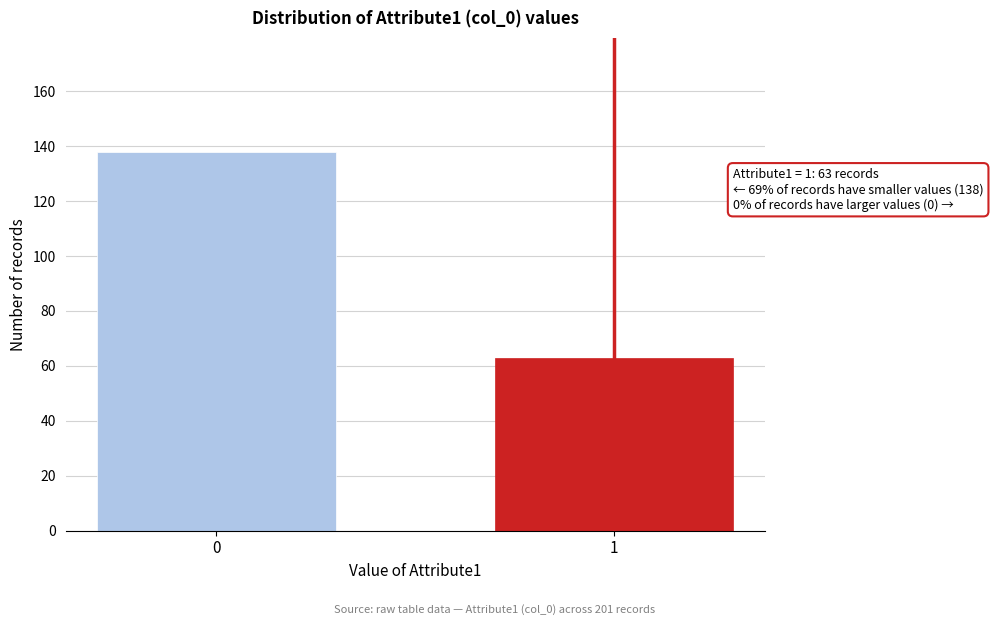

Reading right to left, transcribe all the data shown in this chart.

63	138